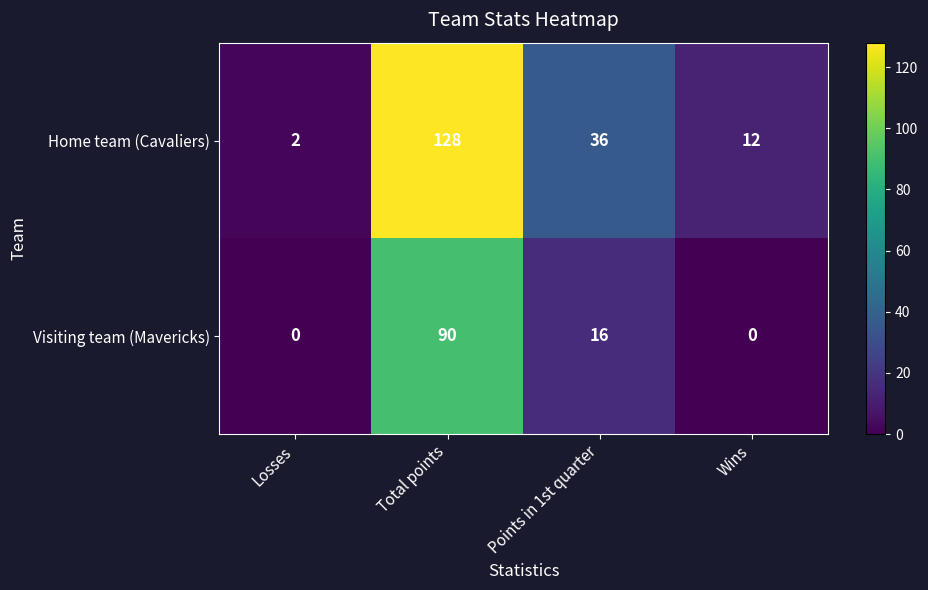

Reading left to right, list all the values displayed in this chart.

Home team (Cavaliers): Losses=2	Total points=128	Points in 1st quarter=36	Wins=12
Visiting team (Mavericks): Losses=0	Total points=90	Points in 1st quarter=16	Wins=0